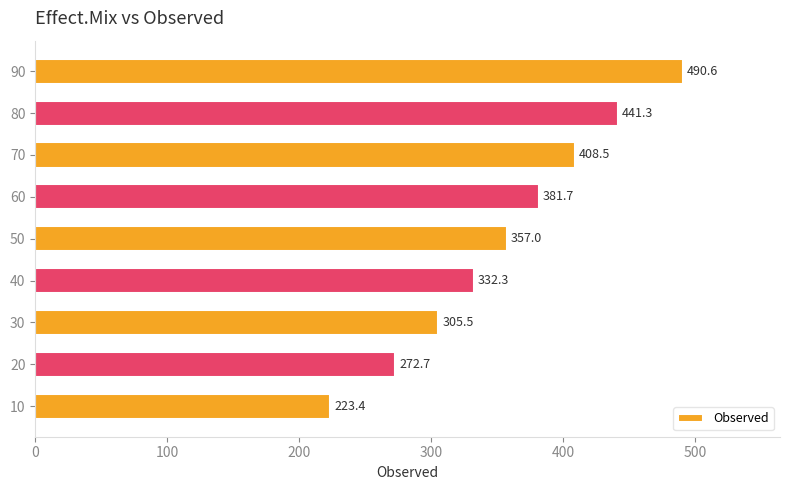

Approximately how many times larger is the value at 30 compared to 10?

1.4